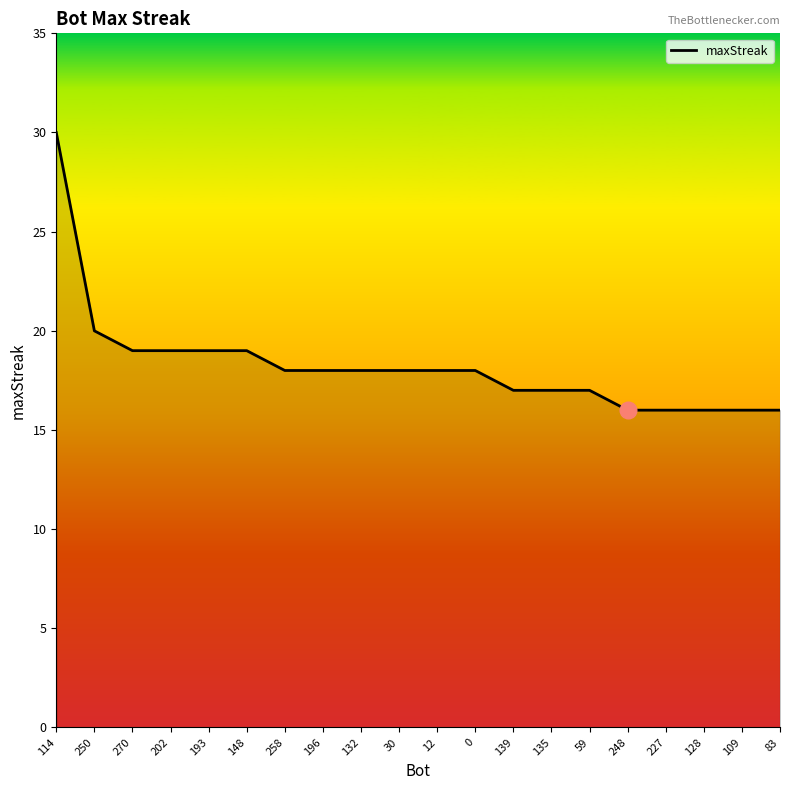

What is the sum of all values?

365